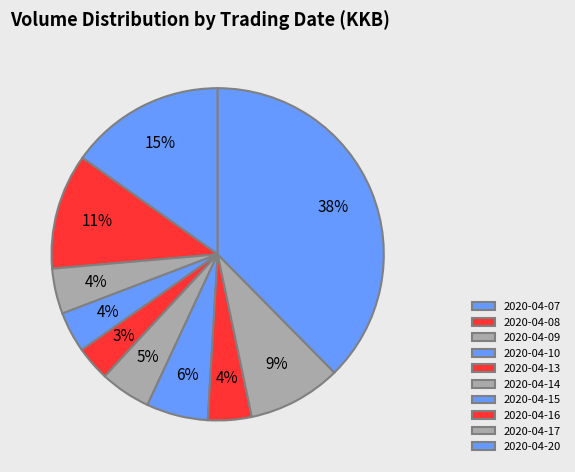

Between 2020-04-07 and 2020-04-08, which is larger?

2020-04-07